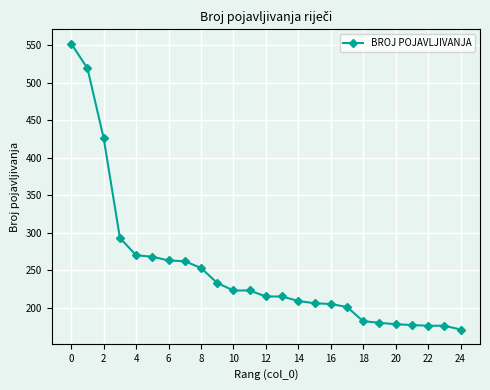

What is the difference between the maximum and minimum values?

381